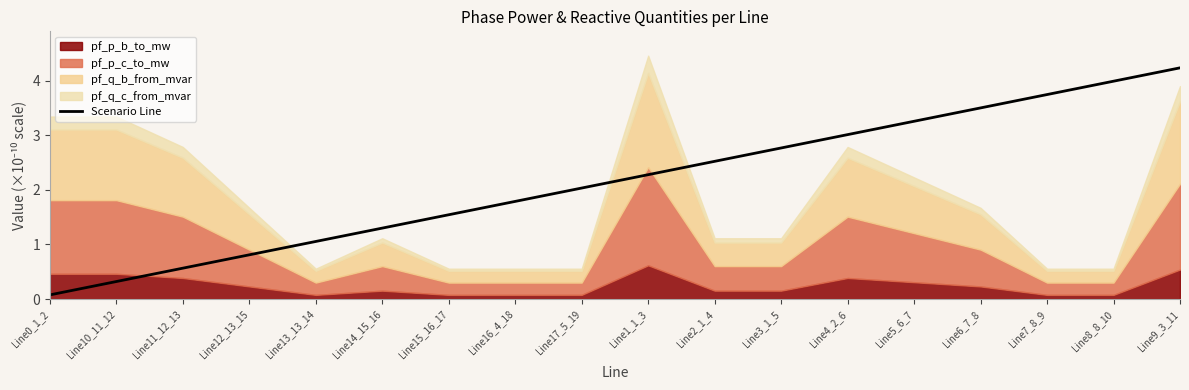

The chart shows a value of 3.3 at Line5_6_7. True or false?

True